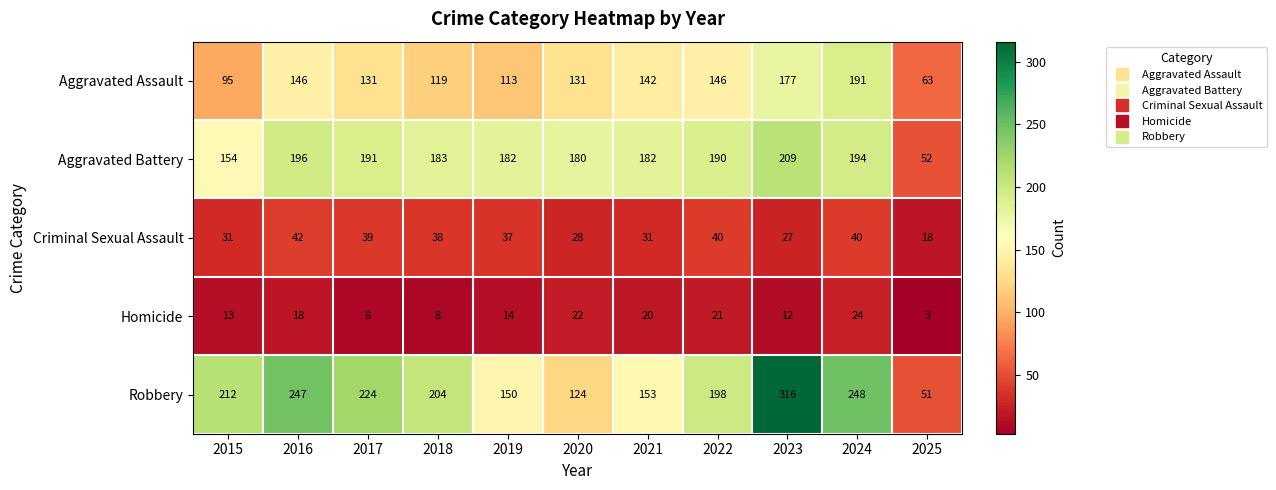

At 2015, list the series in order from largest to smallest.

Robbery, Aggravated Battery, Aggravated Assault, Criminal Sexual Assault, Homicide